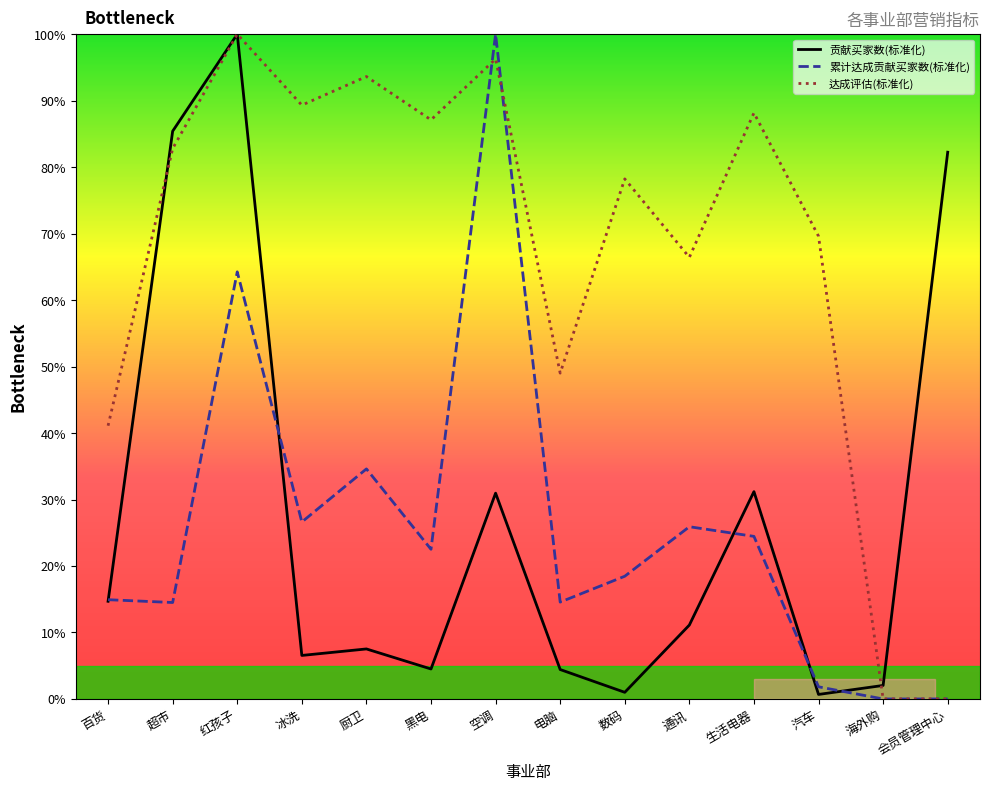

Which series has the largest range (max minus min)?

累计达成贡献买家数(标准化)